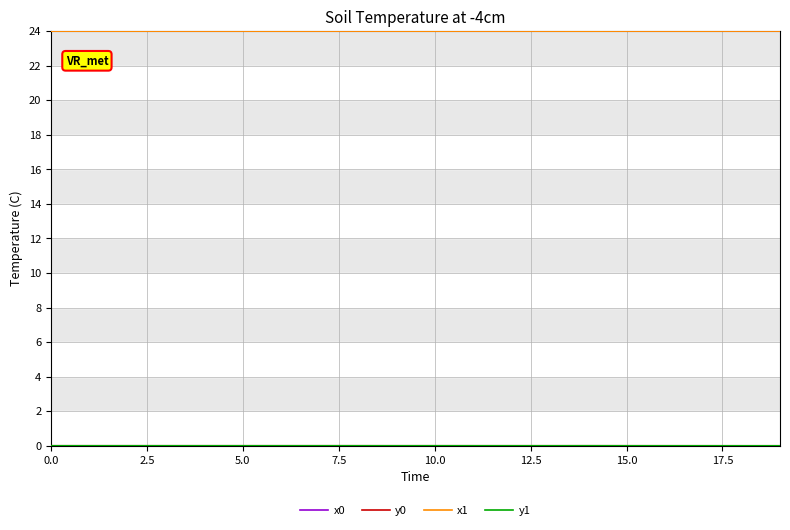

What is the maximum value shown in the chart?

24.0